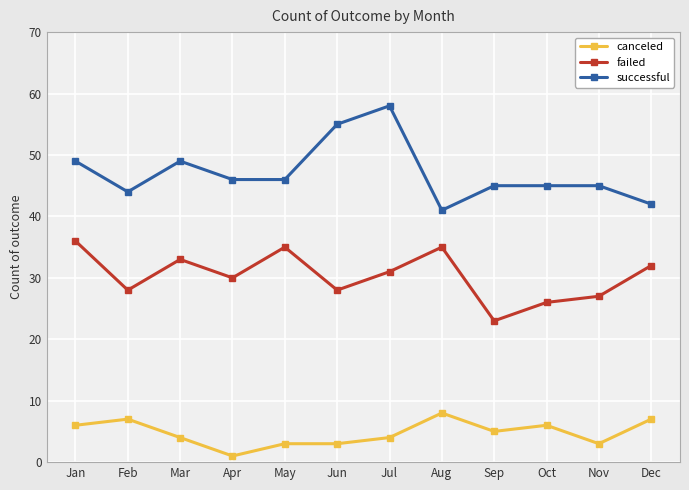

Rank the series at Jun from highest to lowest value.

successful, failed, canceled